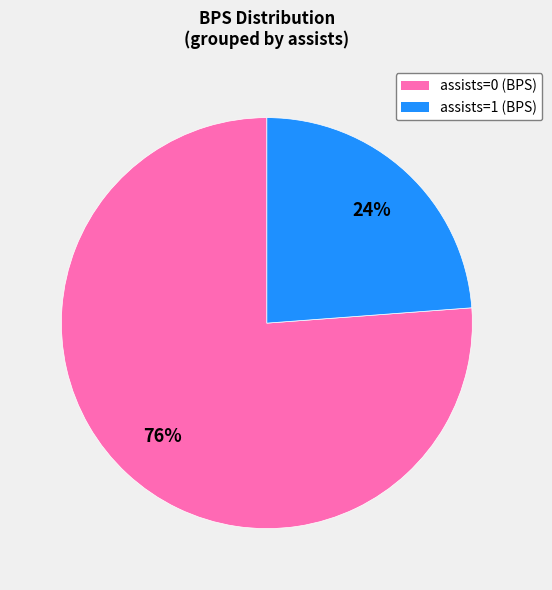

Which category has the biggest portion of the pie?

assists=0 (BPS)